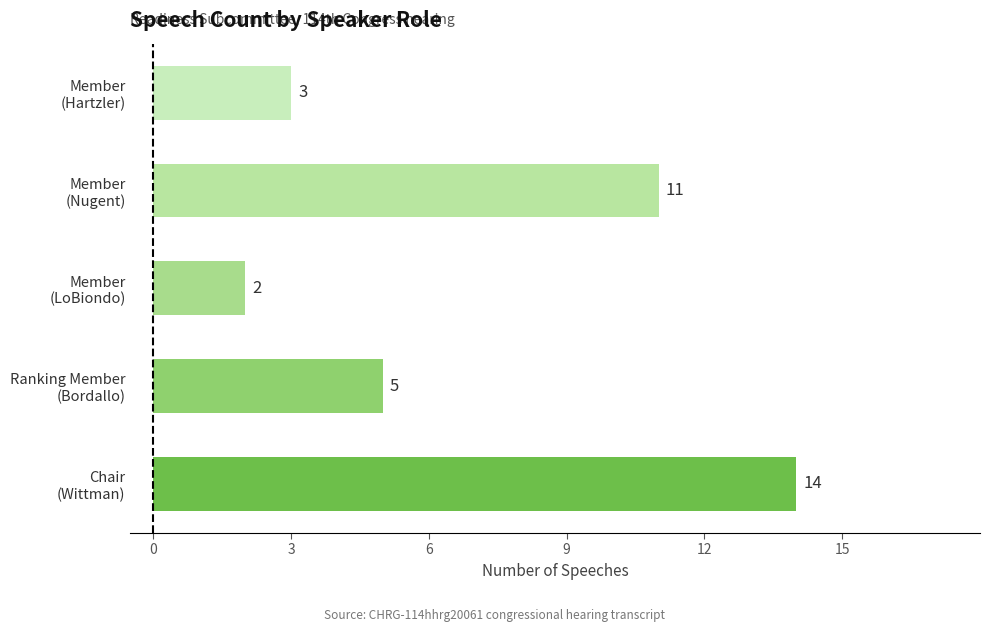

How many categories are shown in the chart?

5